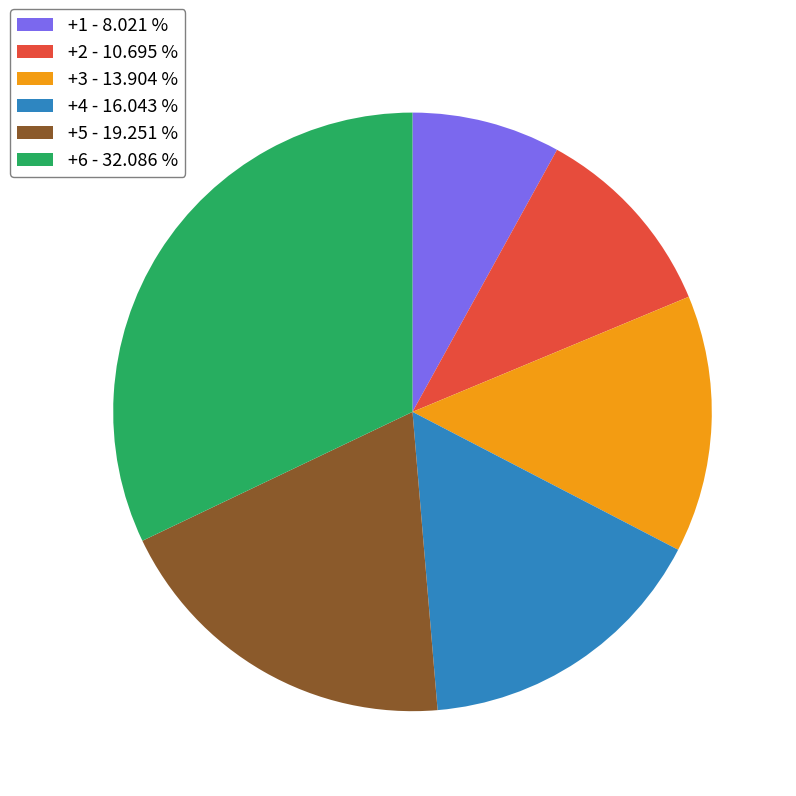

Combined, do +1 - 8.021 % and +3 - 13.904 % account for over 50%?

No